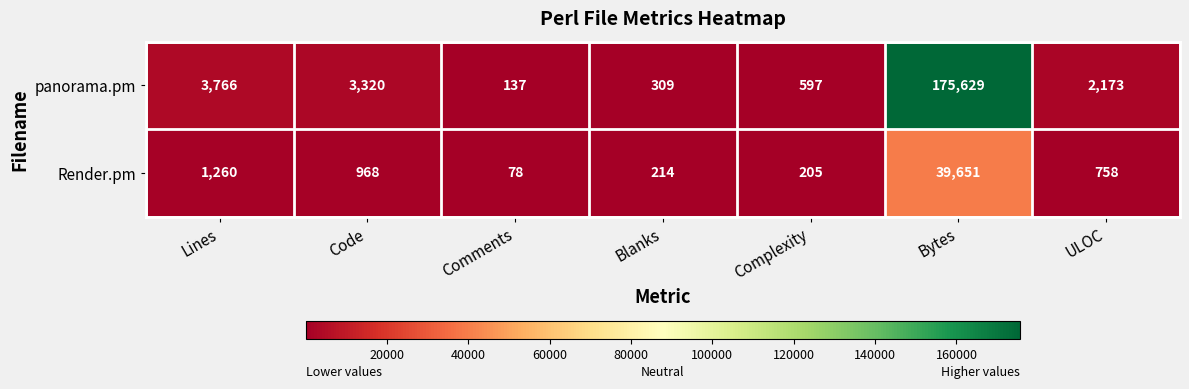

Rank the series by their average value, from lowest to highest.

Render.pm, panorama.pm